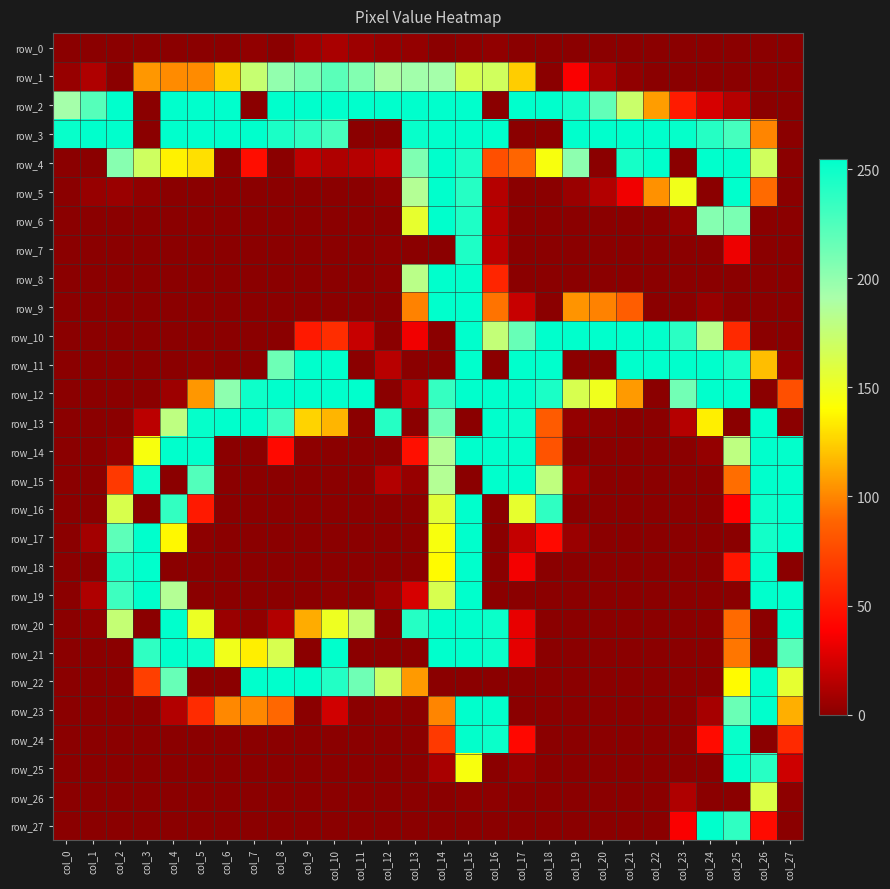

Which series changed the most between col_7 and col_10?

row_2